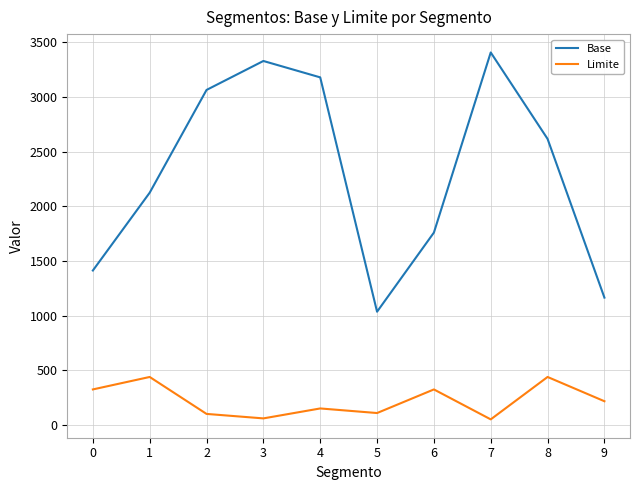

Read the Base value at 4.

3179